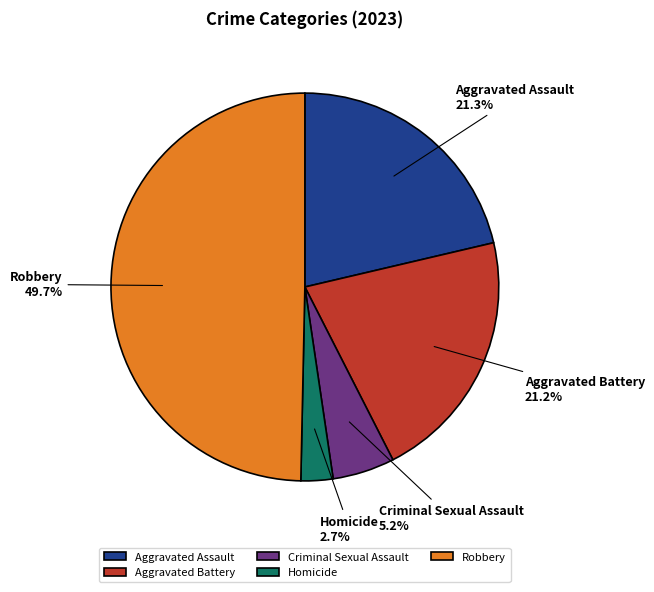

To the nearest percent, what percentage of the pie is Aggravated Battery?

21%